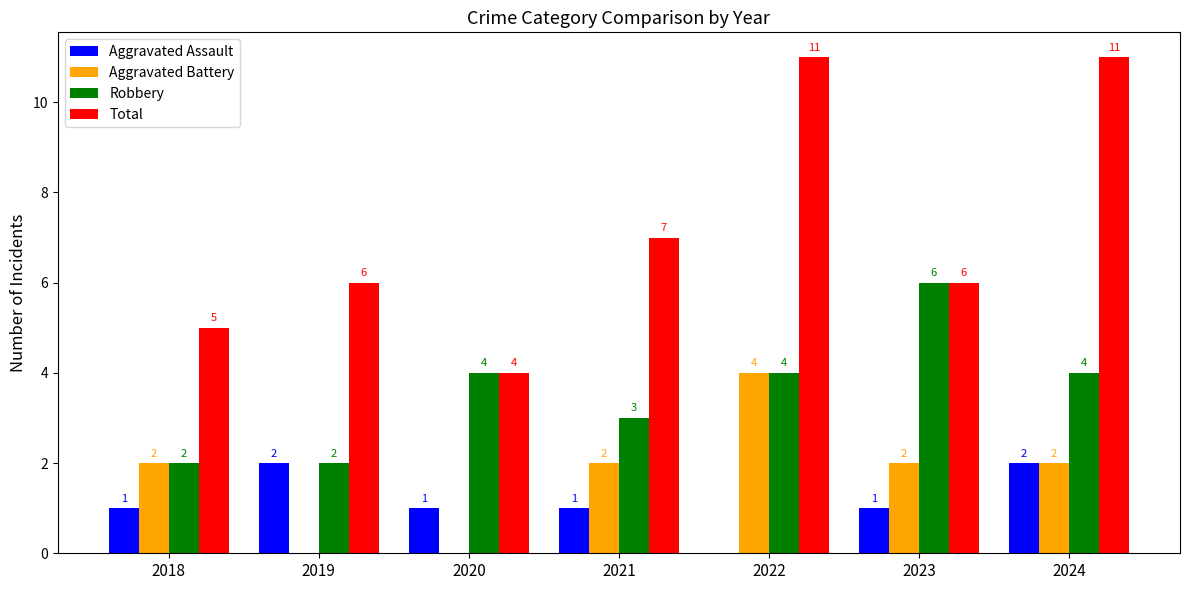

How many Aggravated Assault values are between 1 and 2?

6